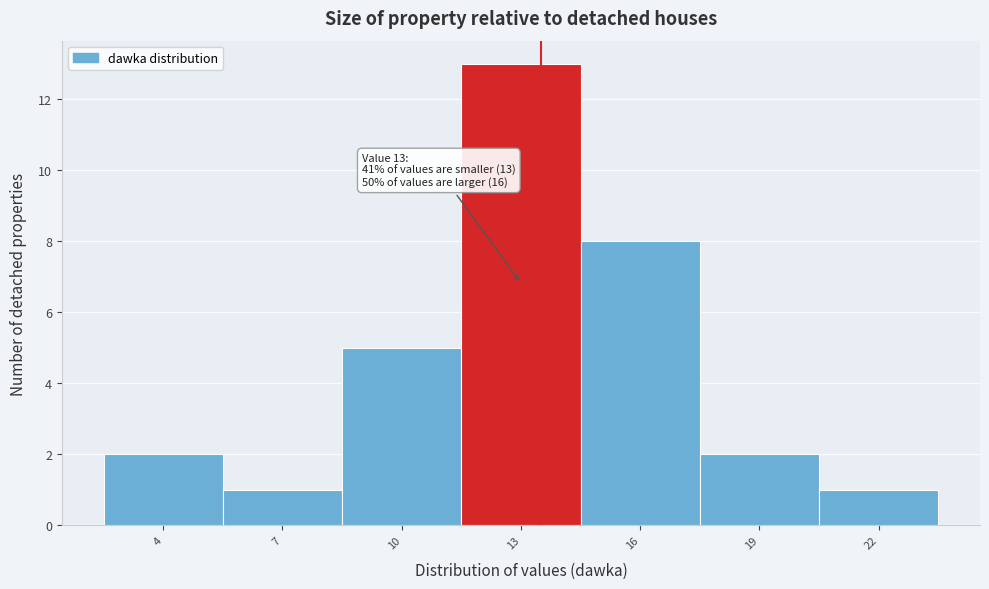

Over which range of the x-axis is the bar tallest?

11.5 to 14.5